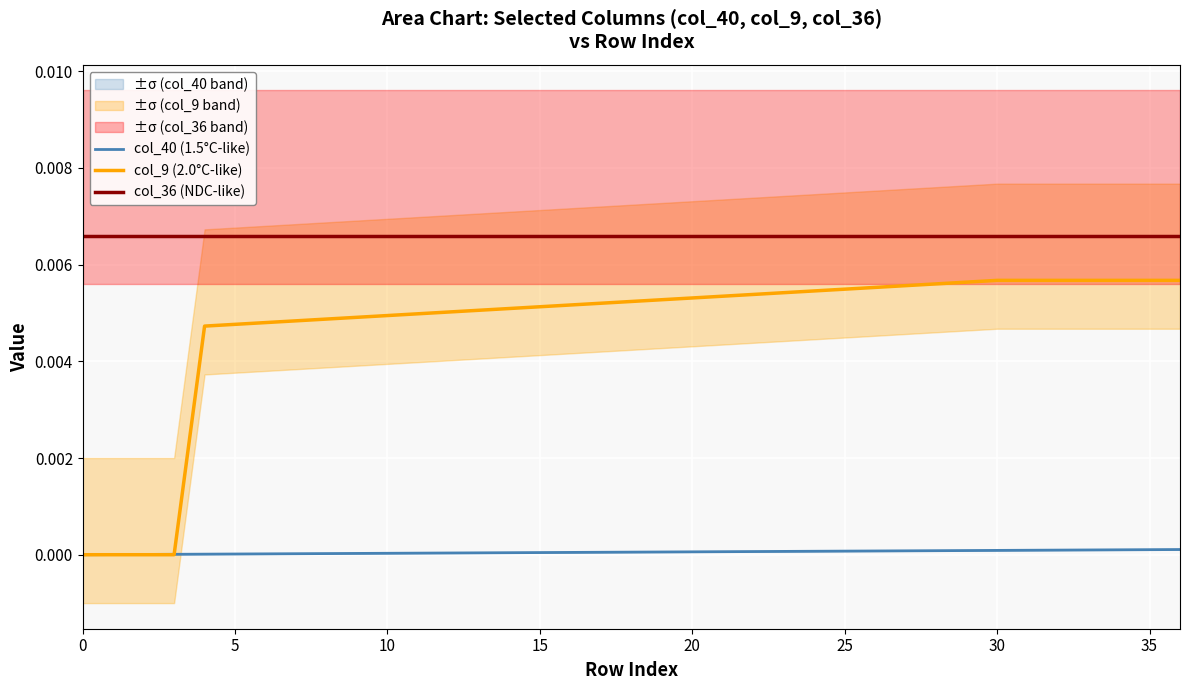

What is the label of the 12th point from the right?

25